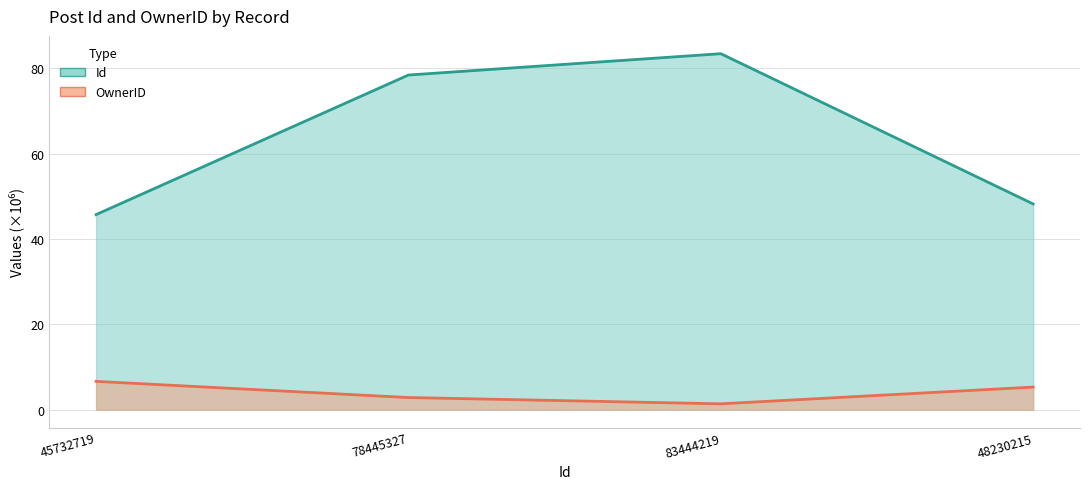

What position from the left is 48230215?

4